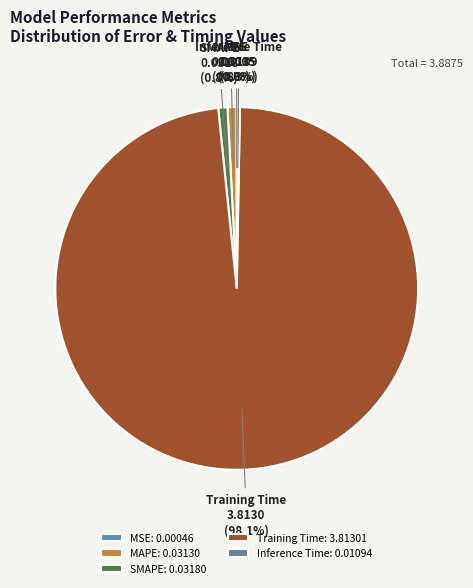

Combined, what portion of the pie is SMAPE and MAPE?

1.6%